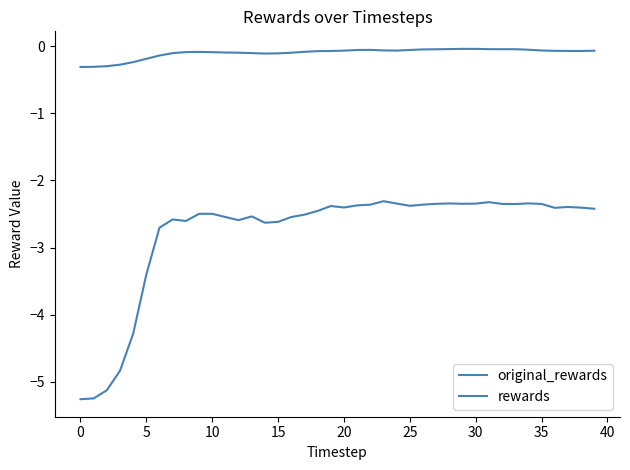

Count the number of categories in the chart.

40